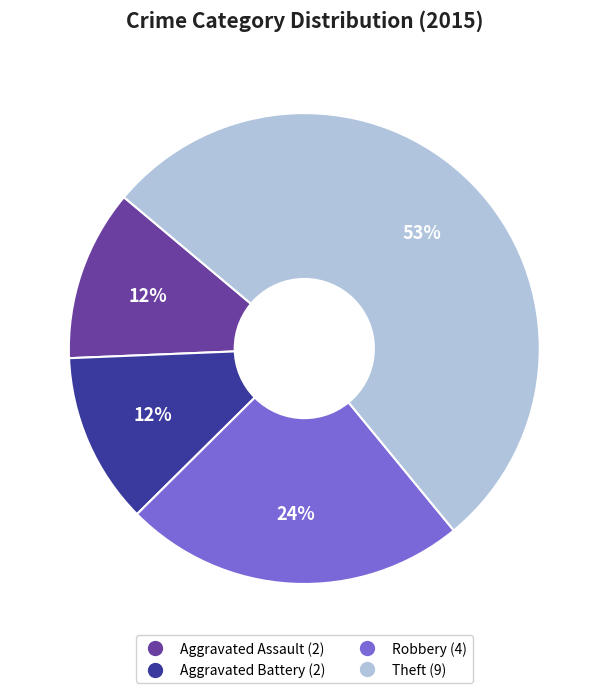

To the nearest percent, what is the average slice percentage?

25%